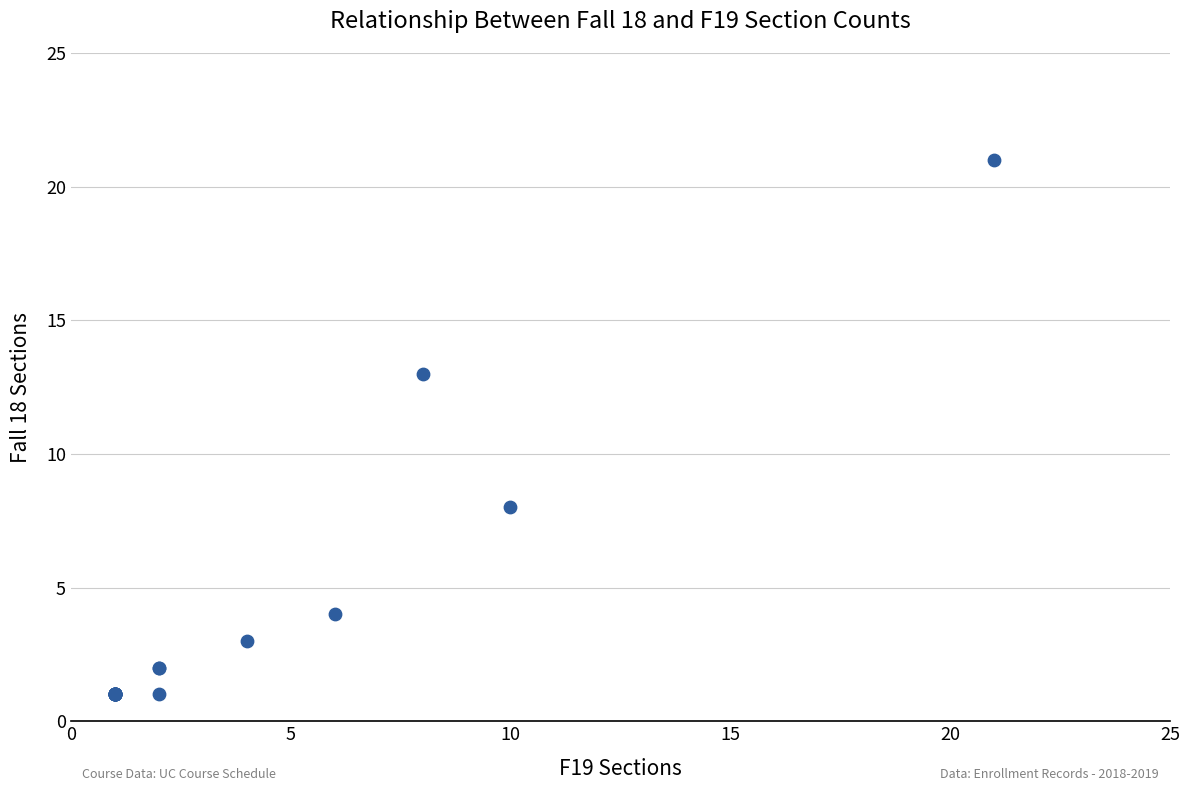

What Y value in the scatter plot is closest to 11?

13